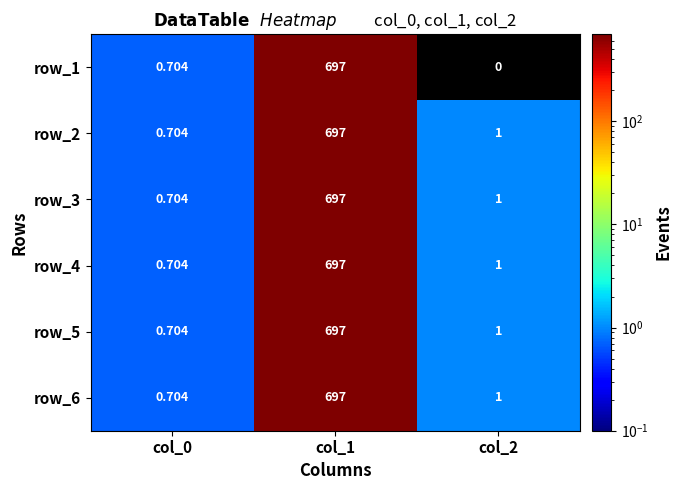

At which category does the chart reach its peak across all series?

col_1